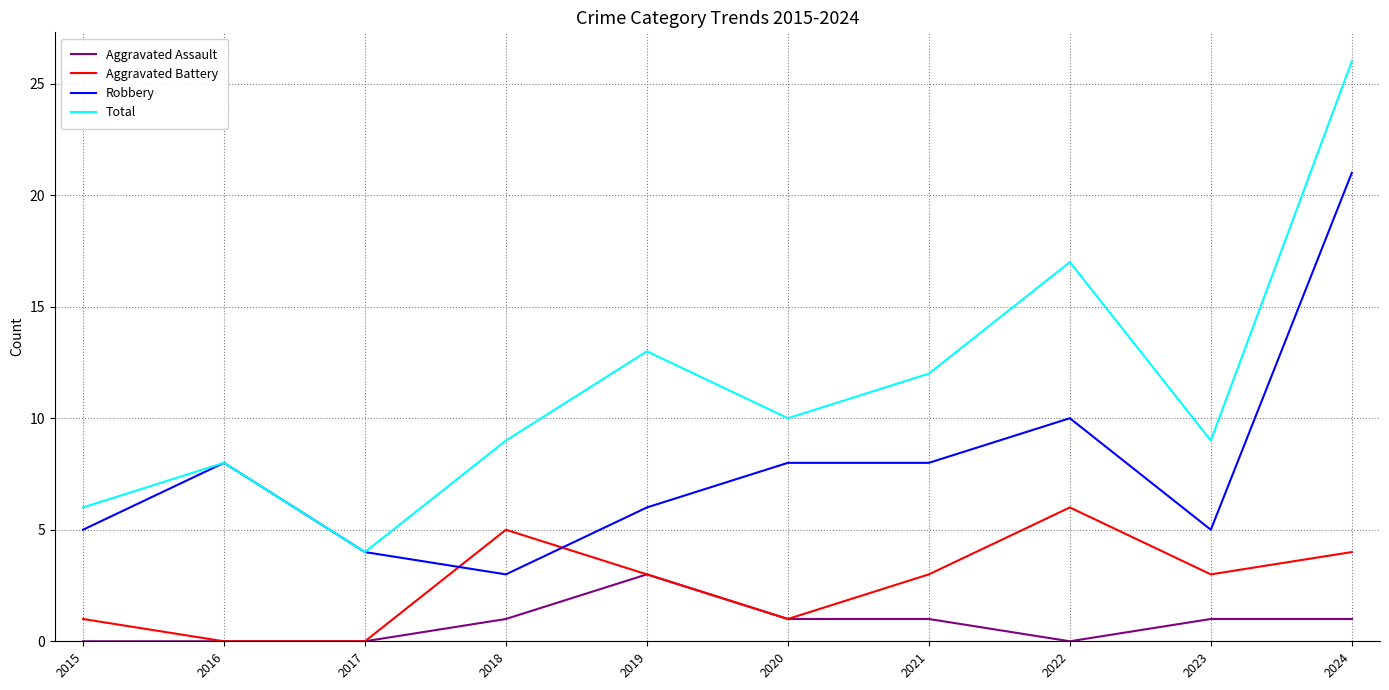

Read the Robbery value at 2021.

8